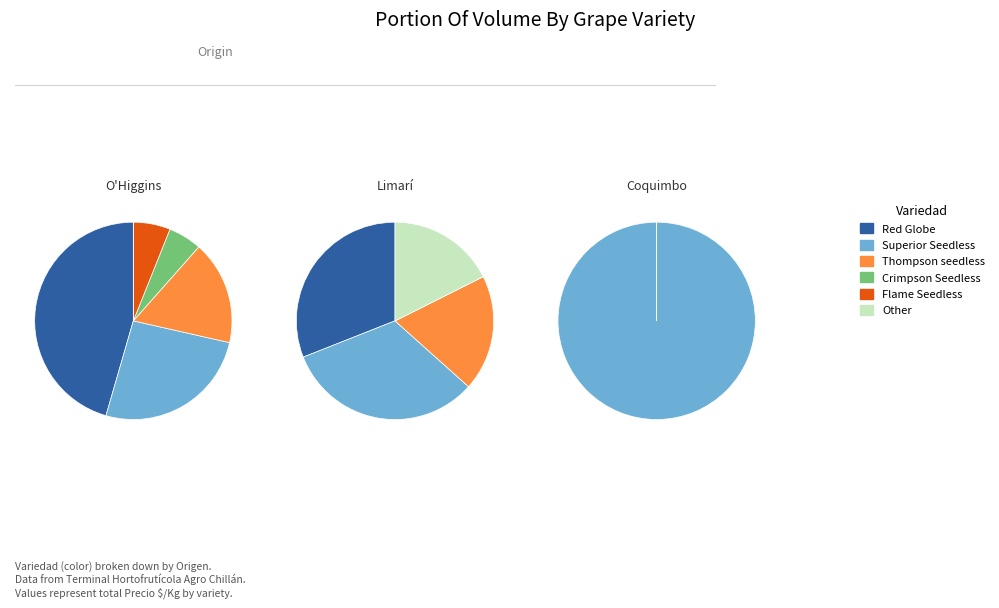

Rank the categories by value from highest to lowest.

Red Globe, Superior Seedless, Thompson seedless, Other, Flame Seedless, Crimpson Seedless